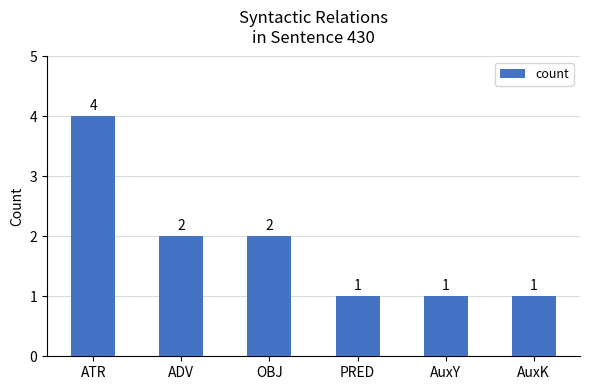

How many values are between 1 and 2?

5